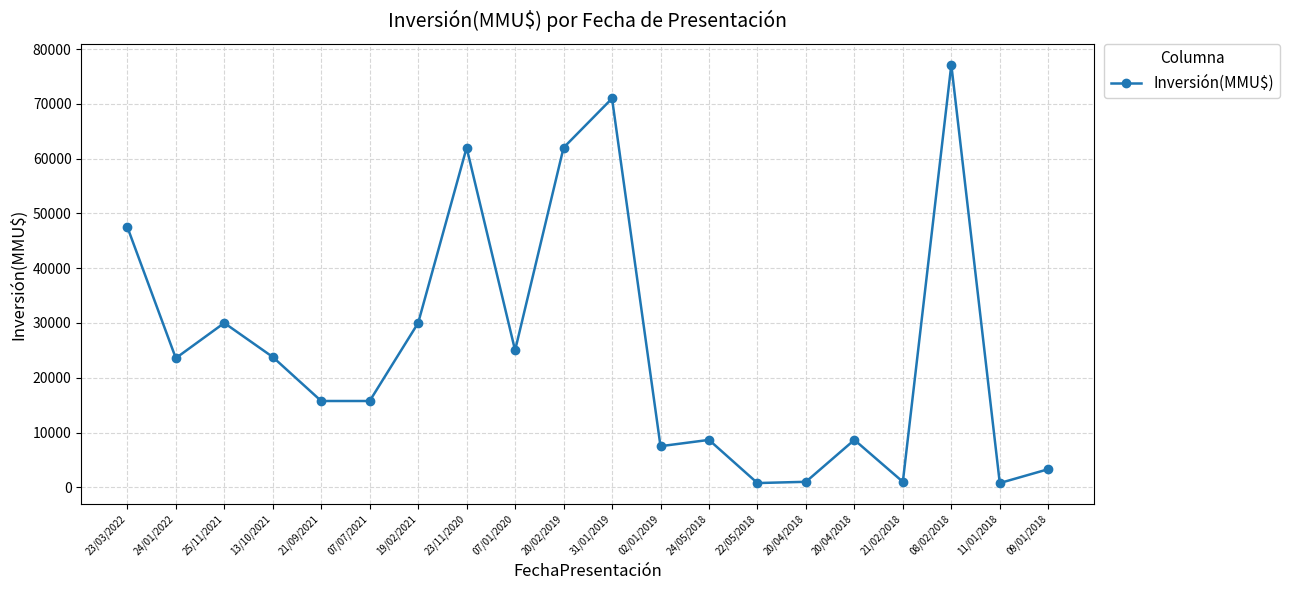

Is this an area chart (filled region under the line)?

No